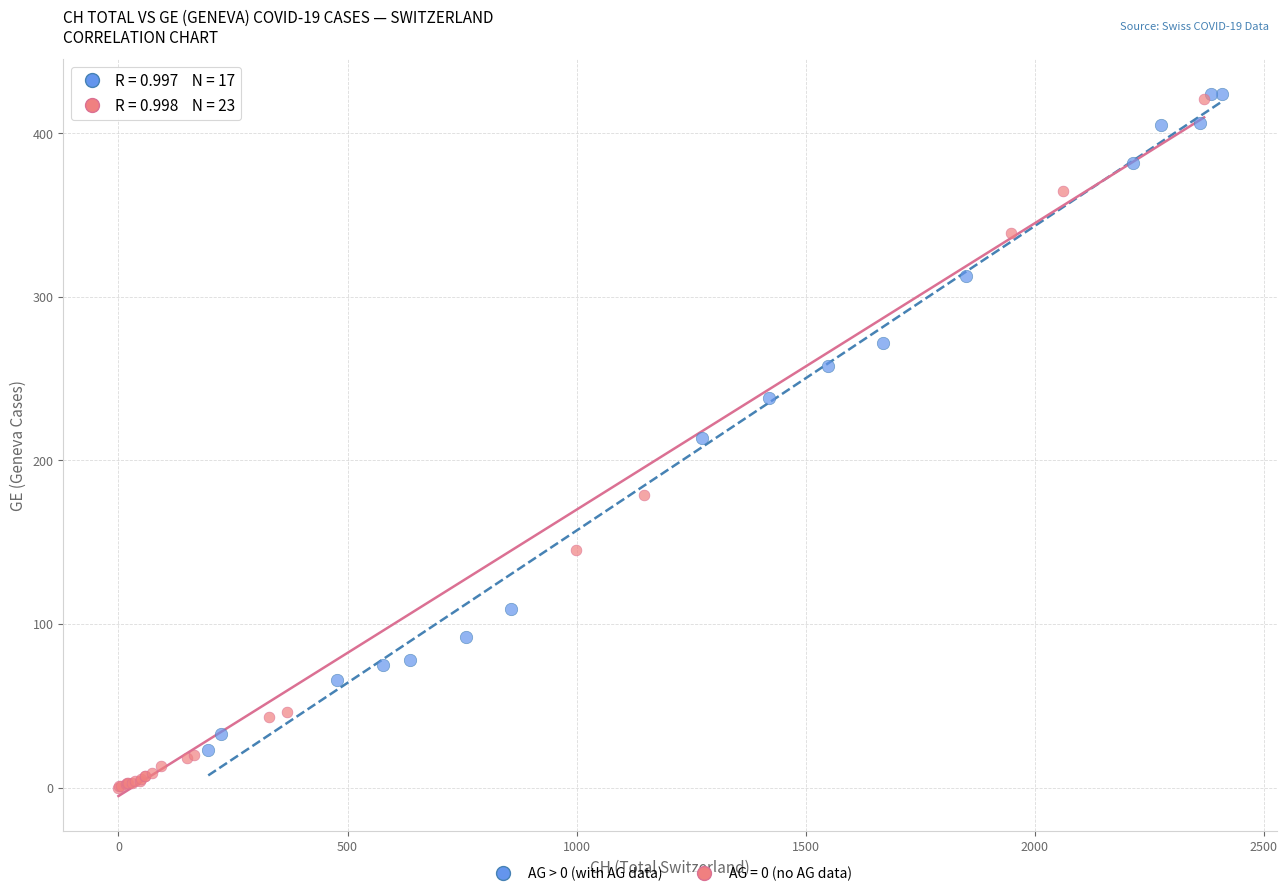

Which series contains the lowest Y value?

AG = 0 (no AG data)